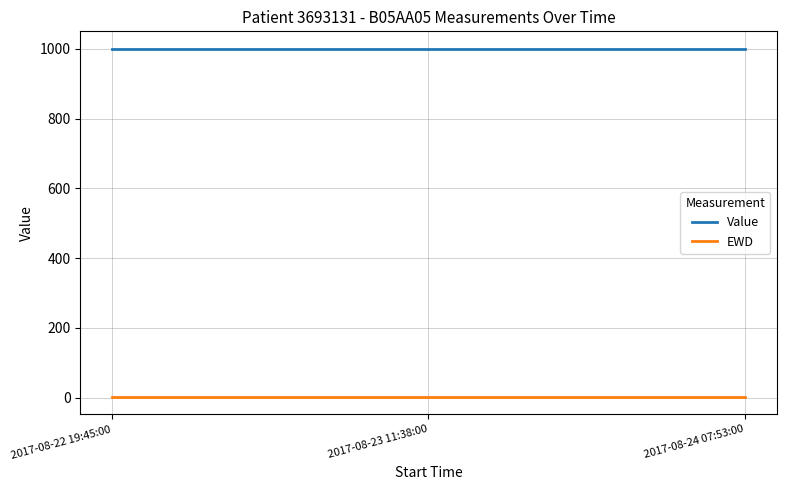

Count the number of categories in the chart.

3